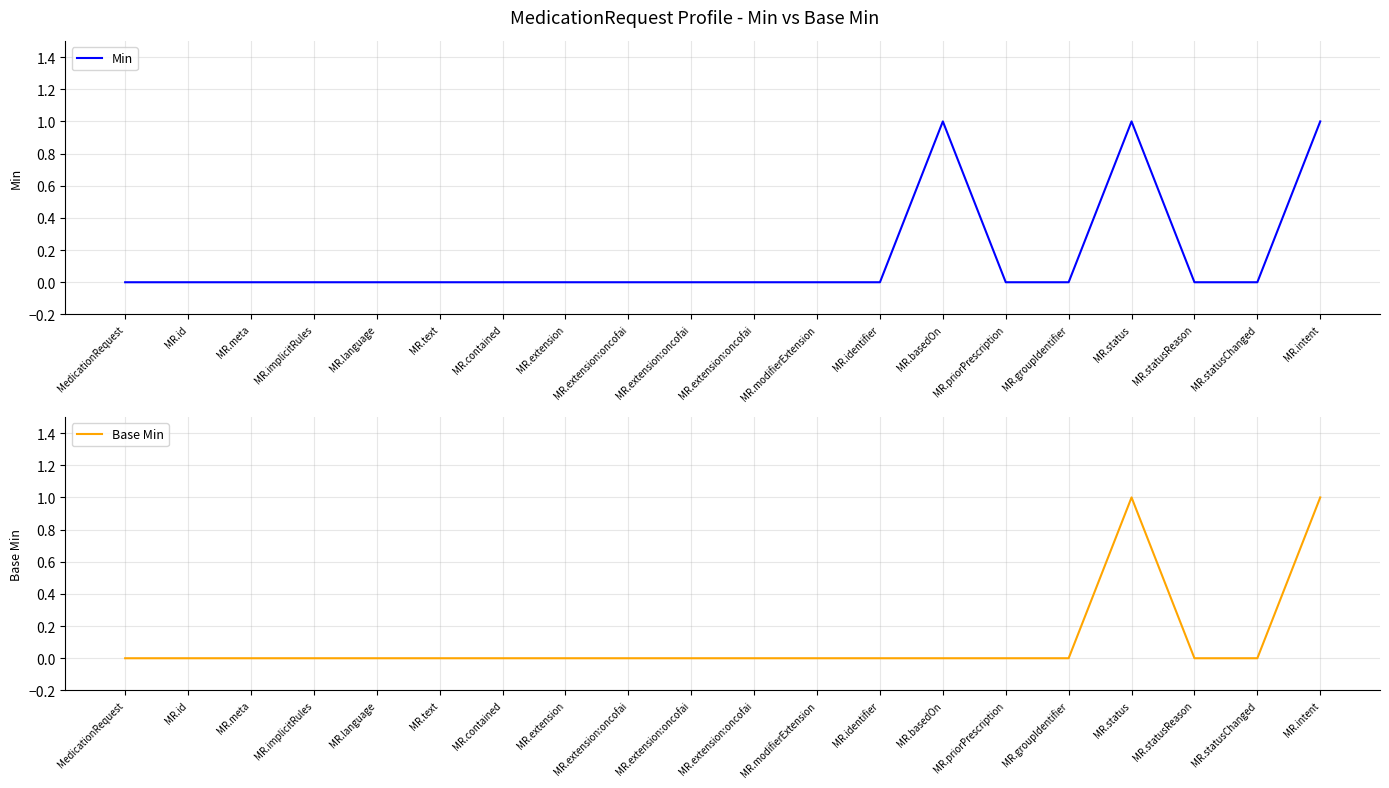

How many Base Min values are between 0 and 1?

20